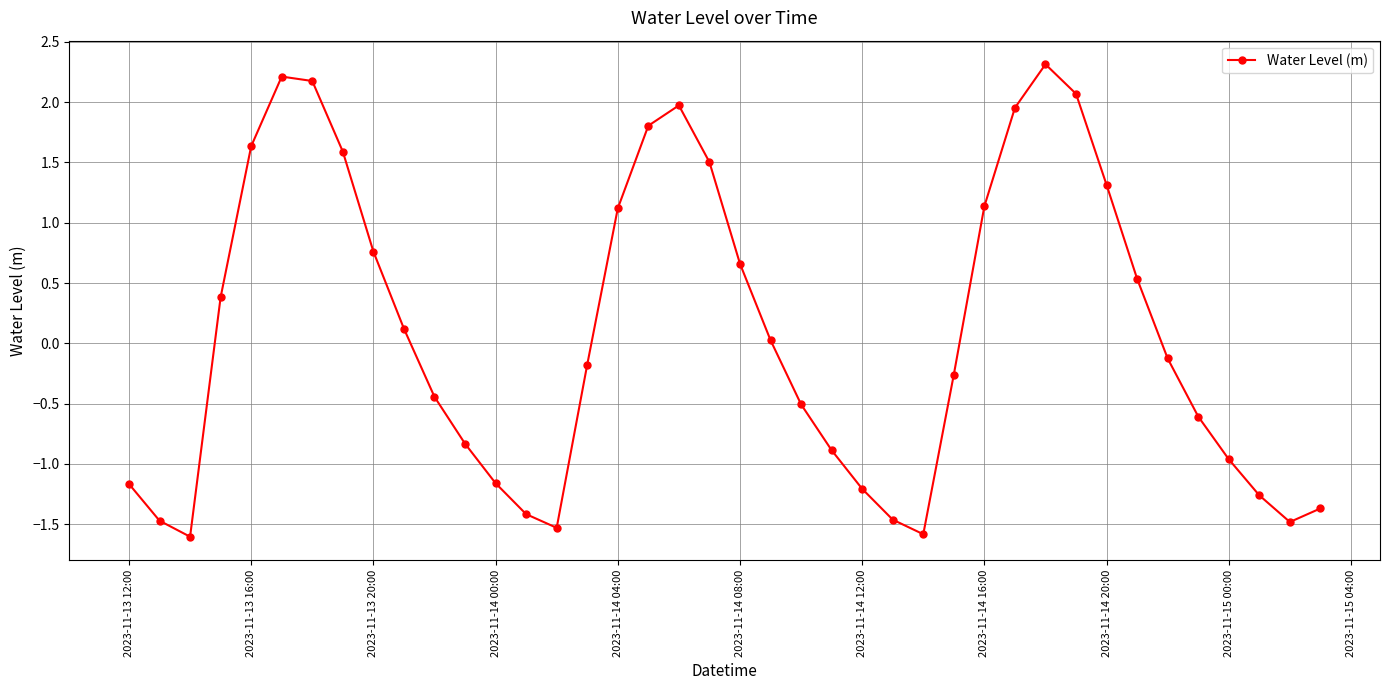

How many interior local peaks (higher than both neighbors) does the data have?

3